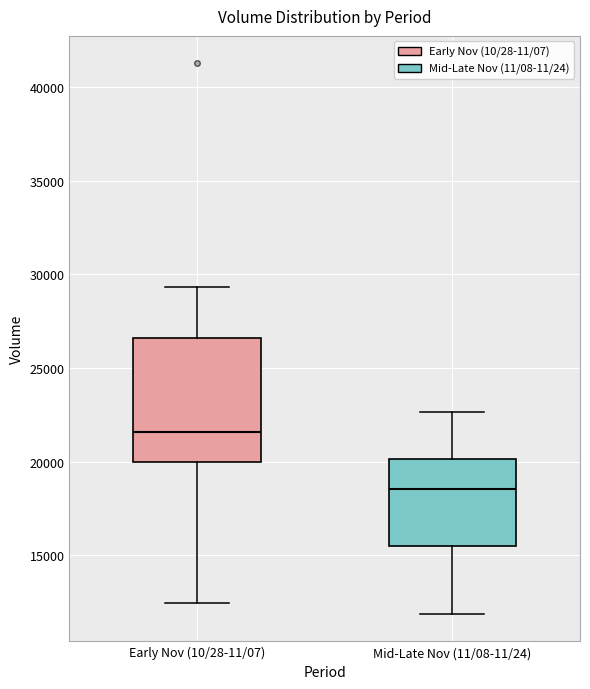

Where does the median line of the box for Early Nov (10/28-11/07) sit on the y-axis? The values are not printed on the chart, so give them approximately, as read against the axis.

21500